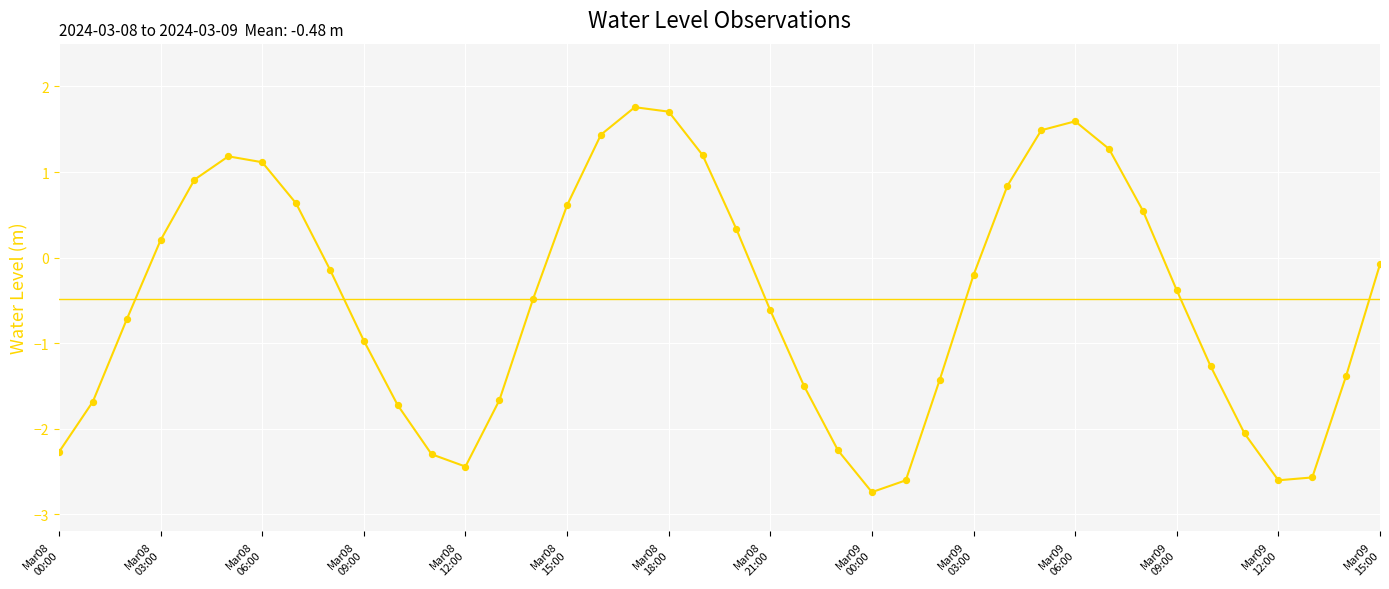

What is the difference between the maximum and minimum values?

4.5